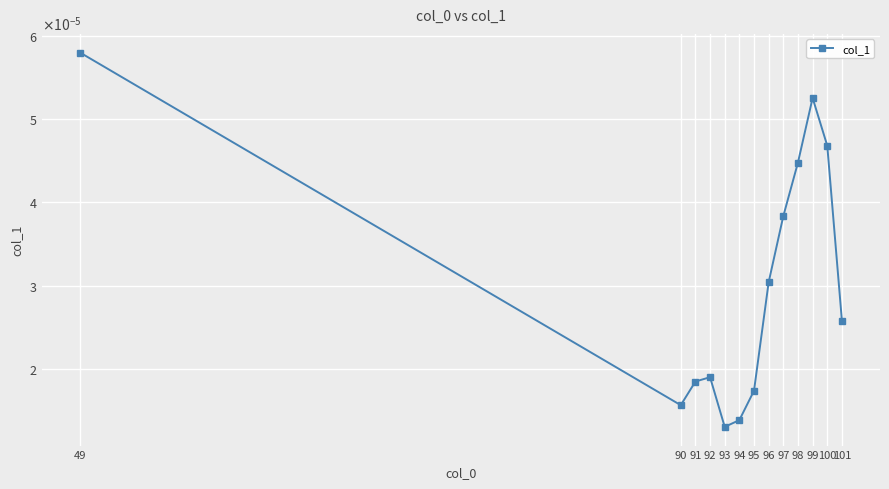

Rank the categories by value from lowest to highest.

93, 94, 90, 95, 91, 92, 101, 96, 97, 98, 100, 99, 49